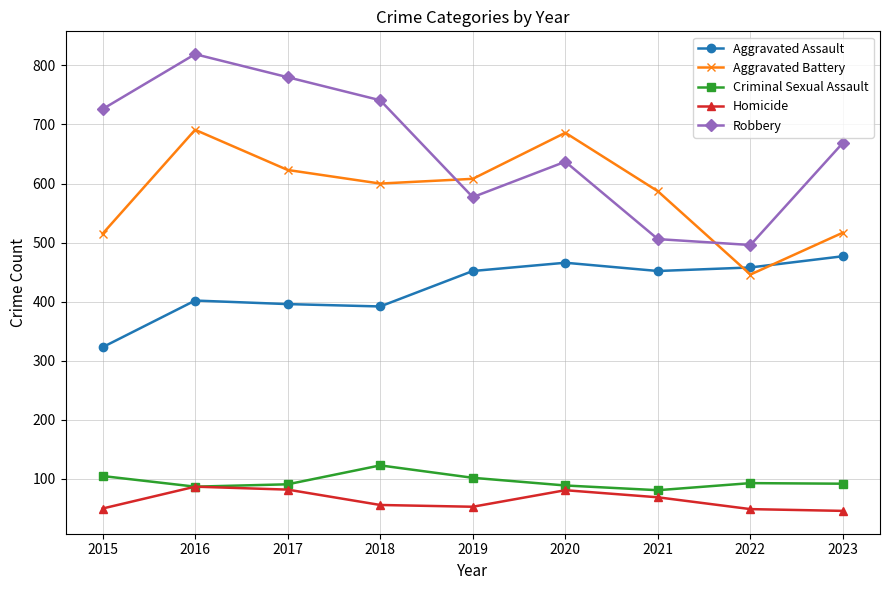

What is the maximum value shown in the chart?

819